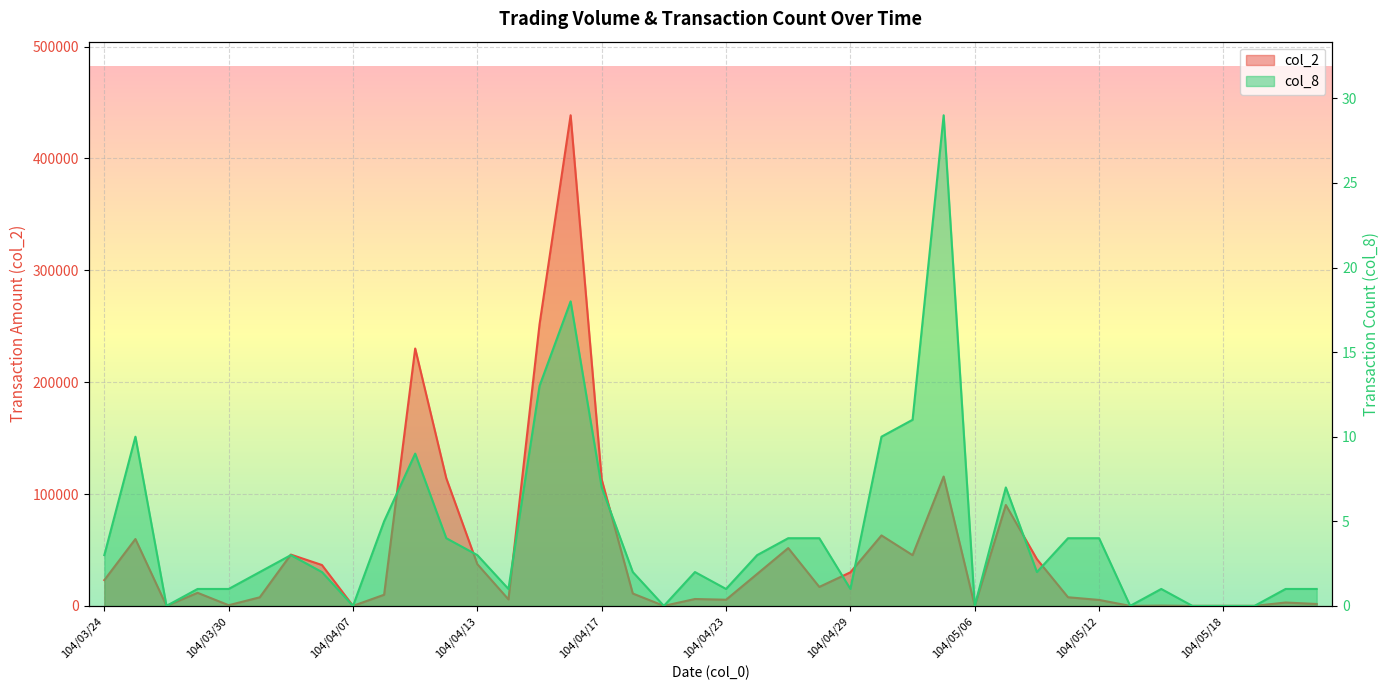

What is the total value across all series at 104/04/29?

30001